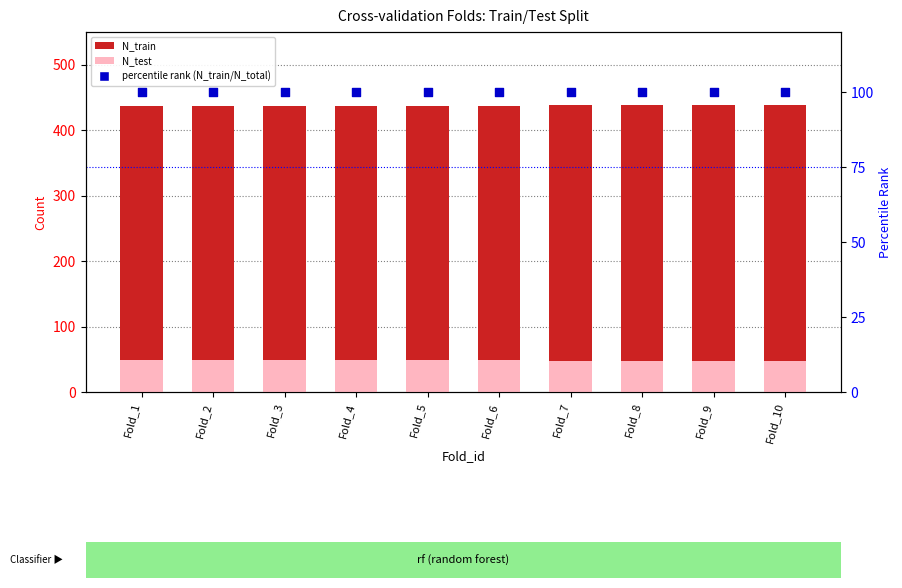

Which series has the largest total across all categories?

N_train